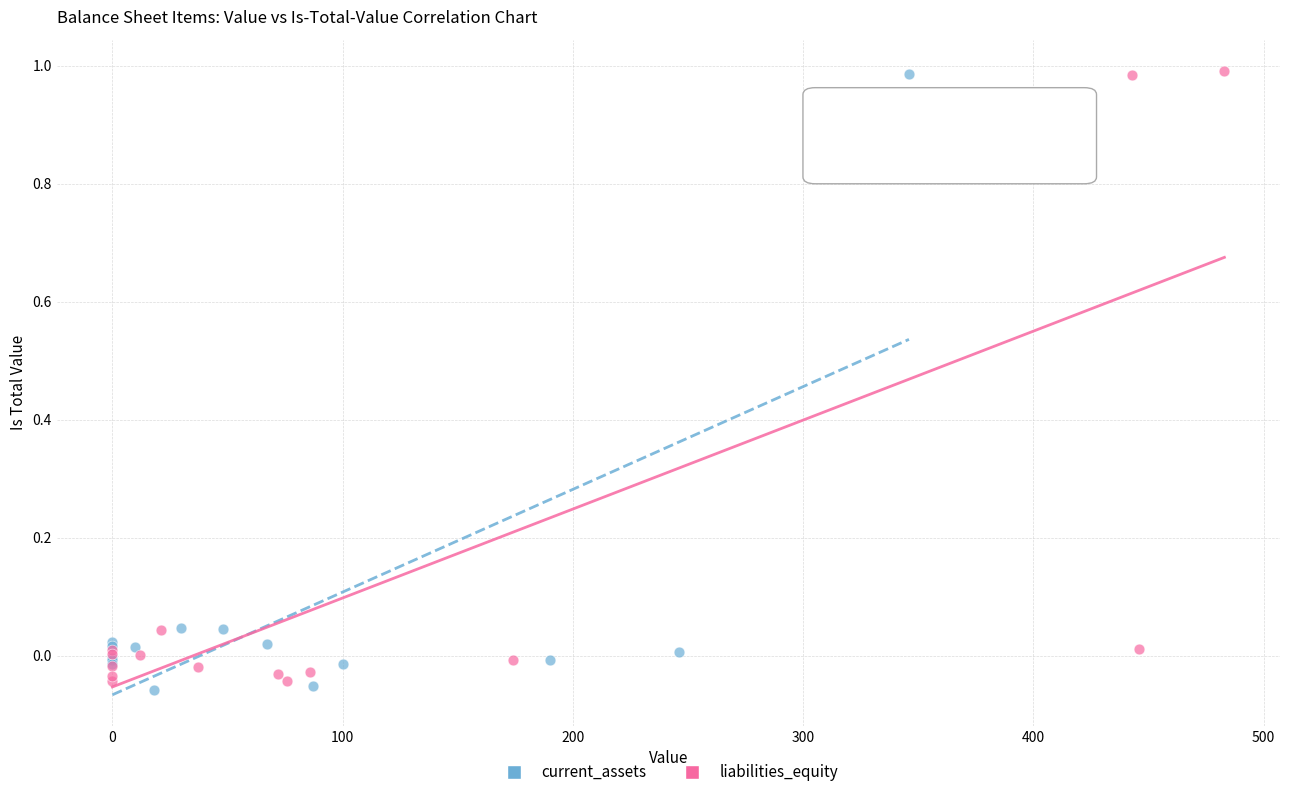

What are all the series names shown in the legend?

current_assets, liabilities_equity